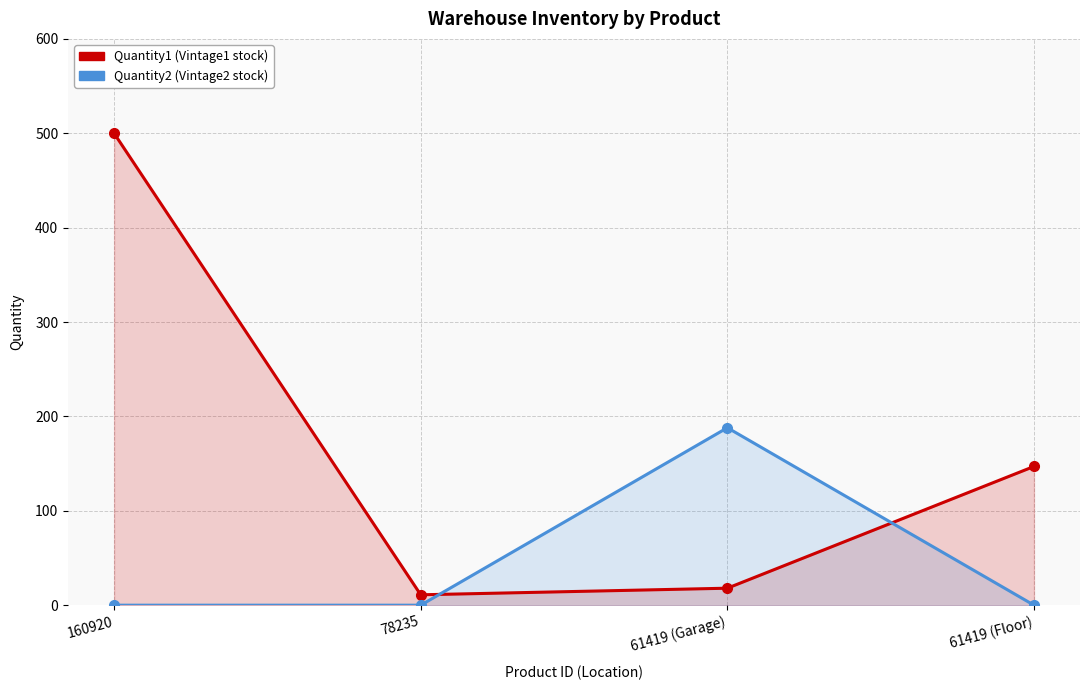

At which label does Quantity1 reach its peak?

160920